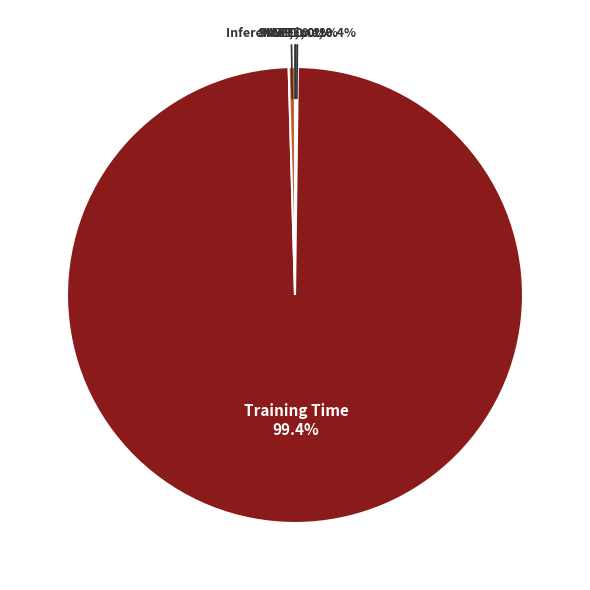

Is there any slice that represents more than half of the pie?

Yes